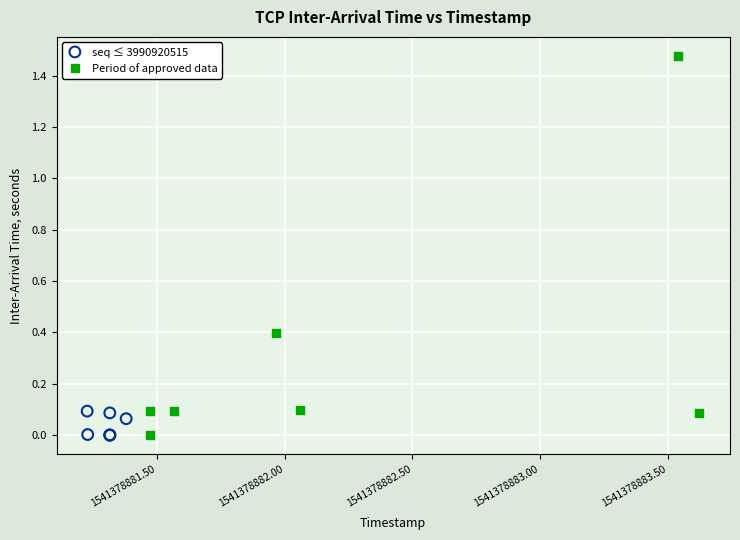

Which series reaches the maximum Y coordinate?

Period of approved data